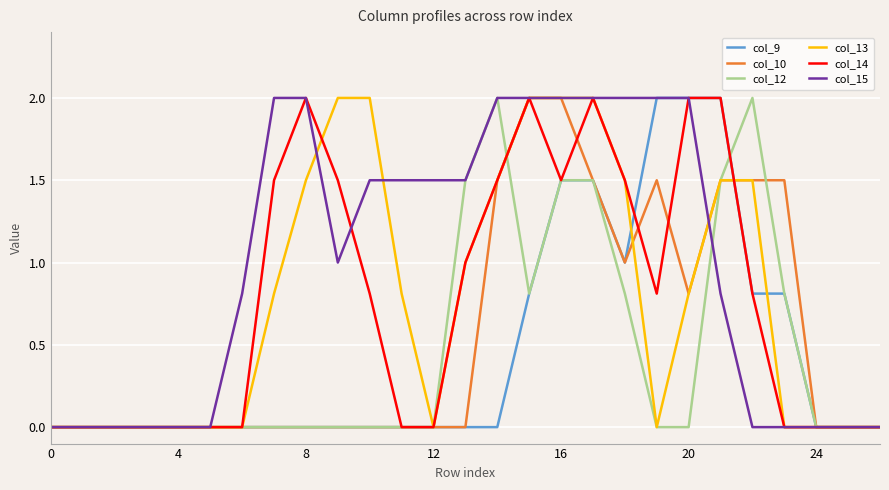

What is the maximum value shown in the chart?

2.0